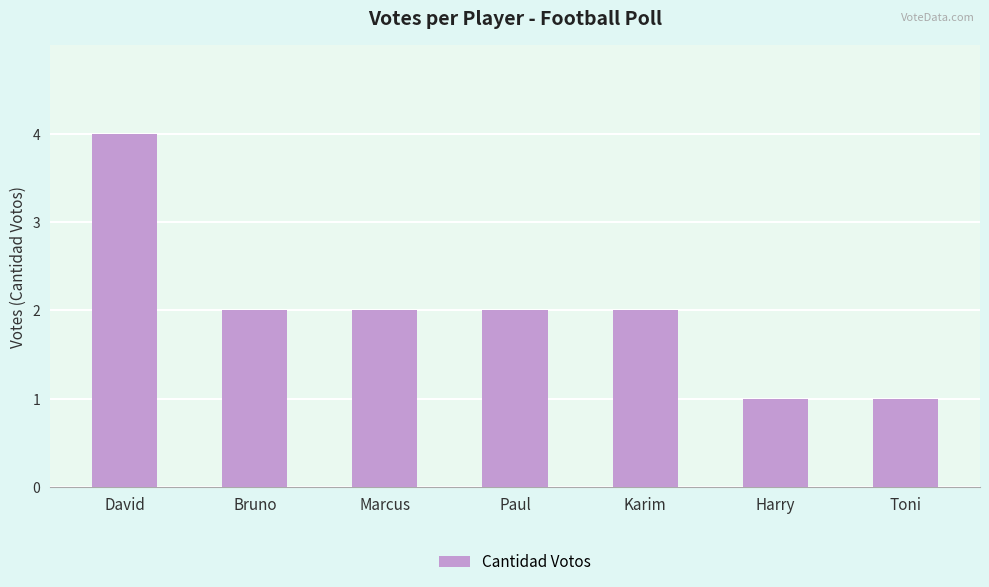

What is the difference between the values at Harry and Bruno?

1